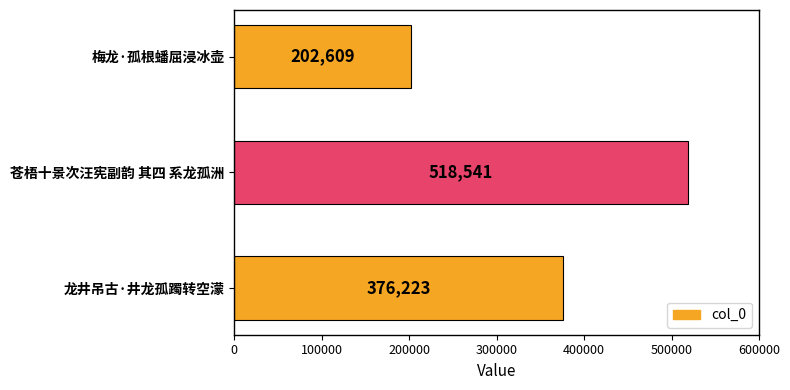

What position from the top is 梅龙·孤根蟠屈浸冰壶?

1